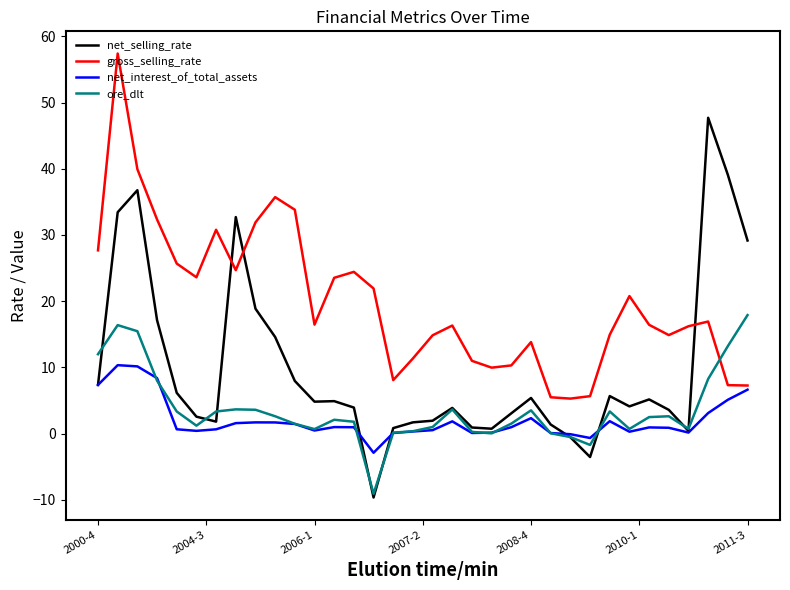

What is the highest value of the ore_dlt series?

17.9